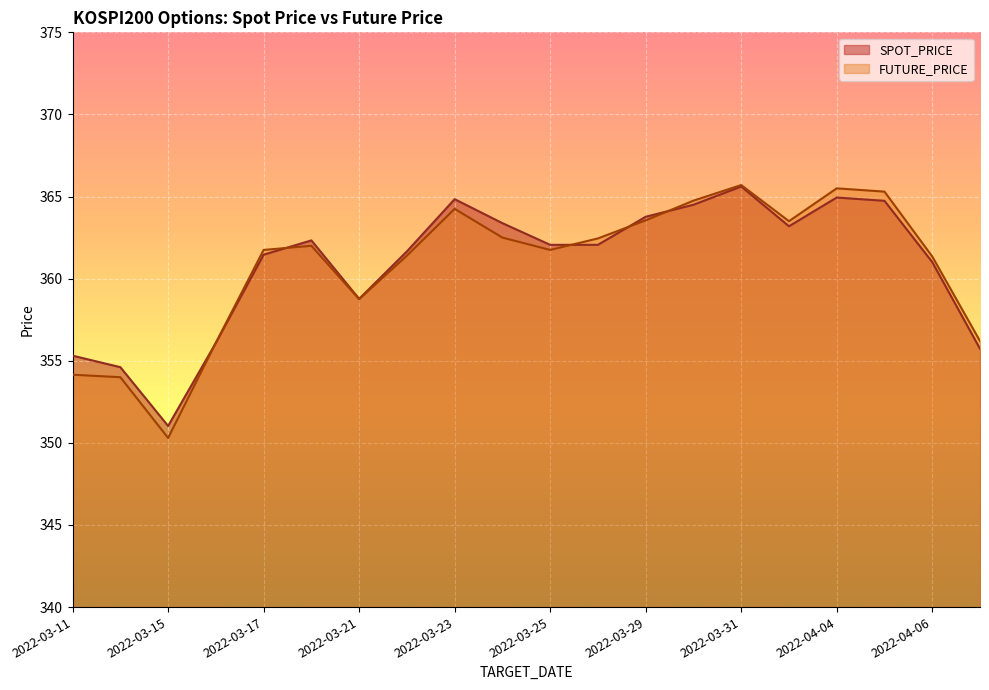

Where is the first local minimum for SPOT_PRICE?

2022-03-15